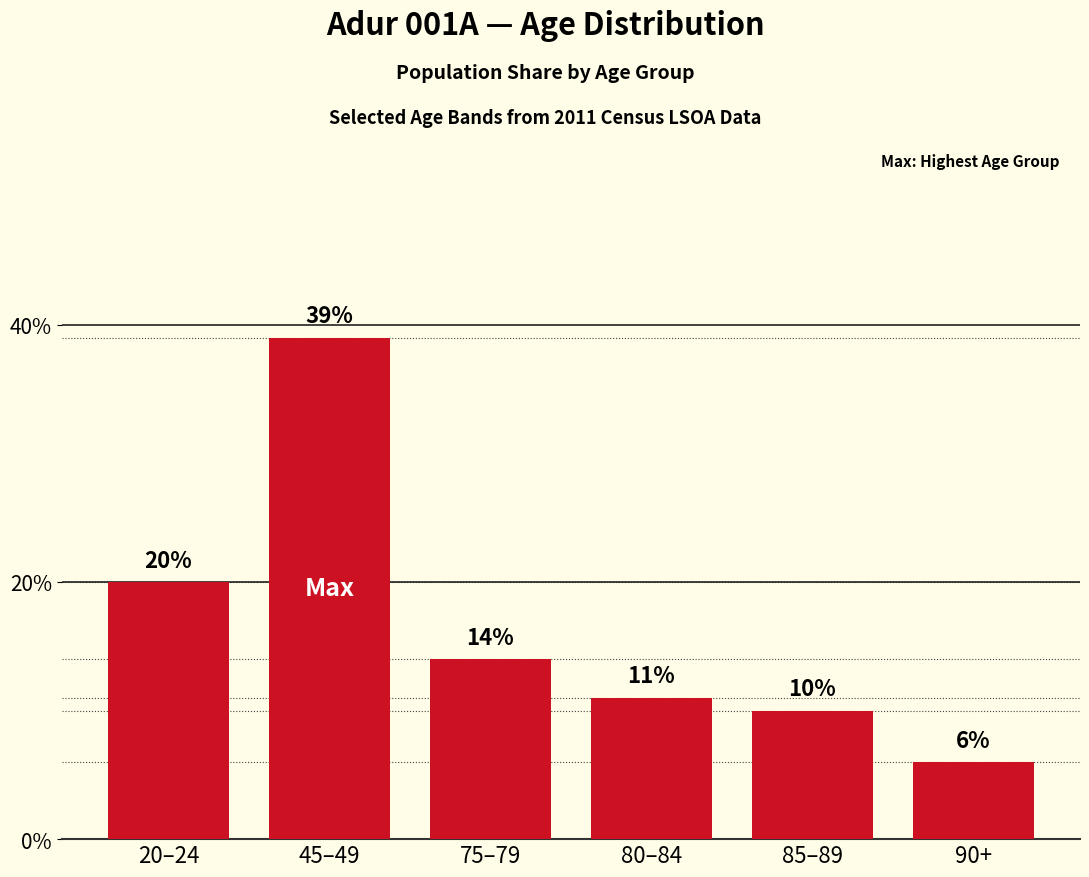

Are the bars horizontal?

No